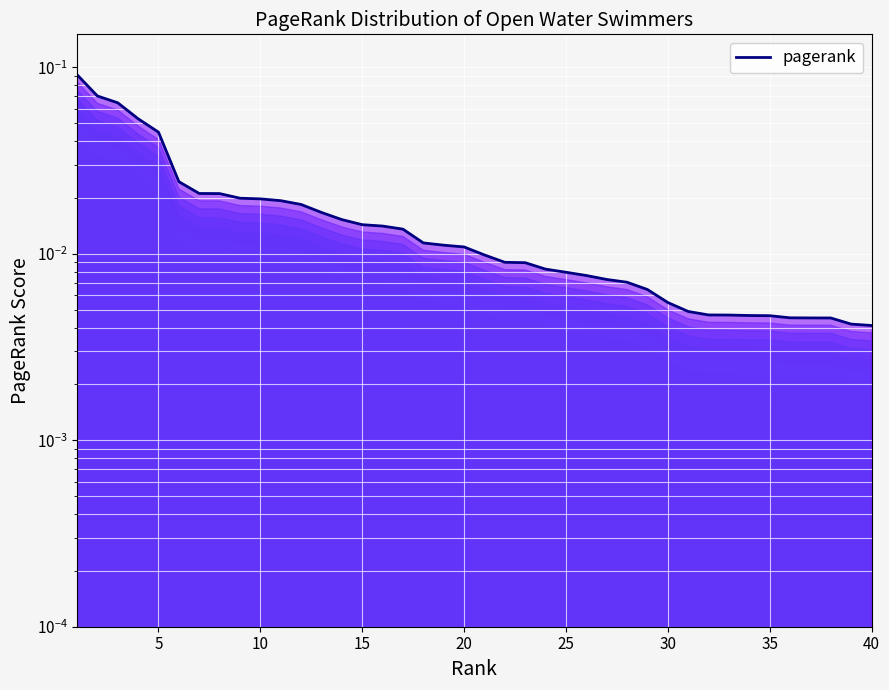

True or false: the data shows 0.0 at 25.

True